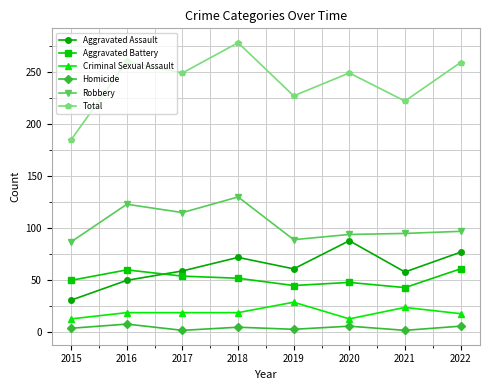

Which category has the highest value in the Total series?

2018